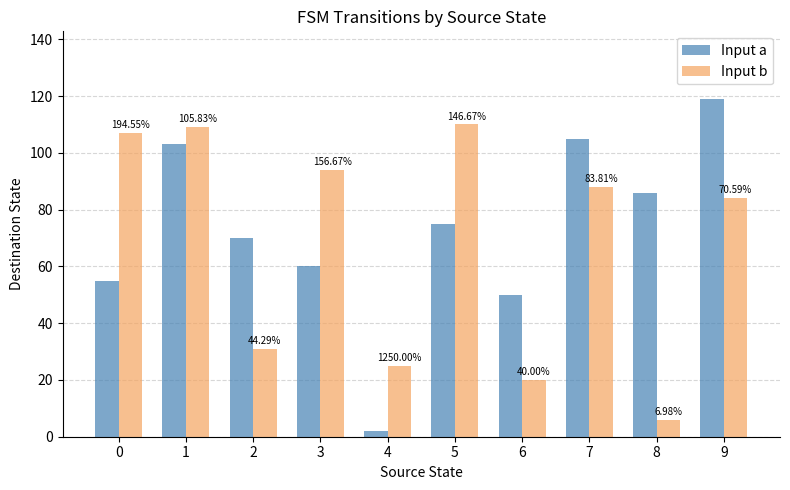

Reading right to left, extract all data points from this chart.

Input a: 9=119	8=86	7=105	6=50	5=75	4=2	3=60	2=70	1=103	0=55
Input b: 9=84	8=6	7=88	6=20	5=110	4=25	3=94	2=31	1=109	0=107